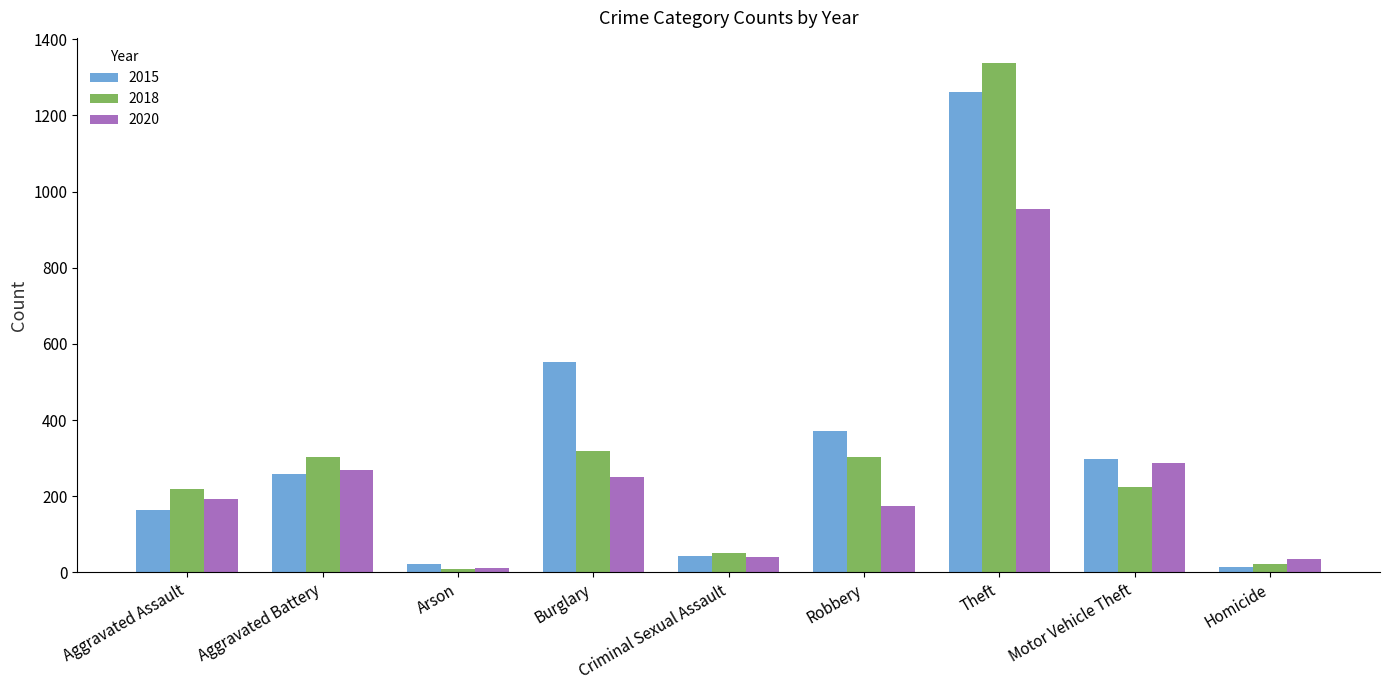

At which label is 2018 closest to 672?

Burglary